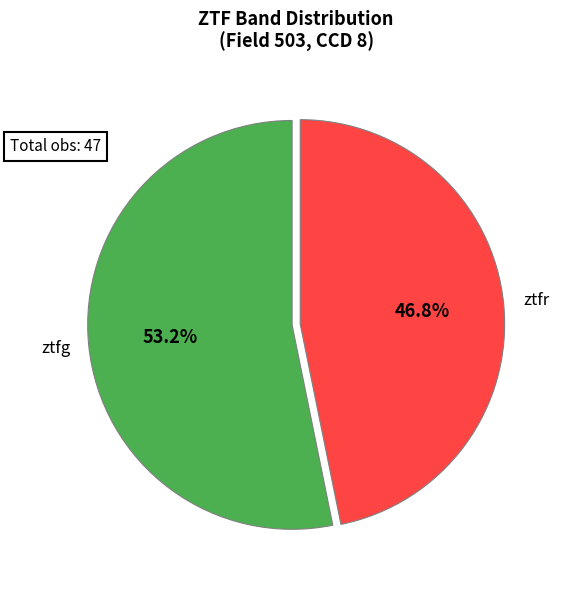

Which category has the biggest portion of the pie?

ztfg